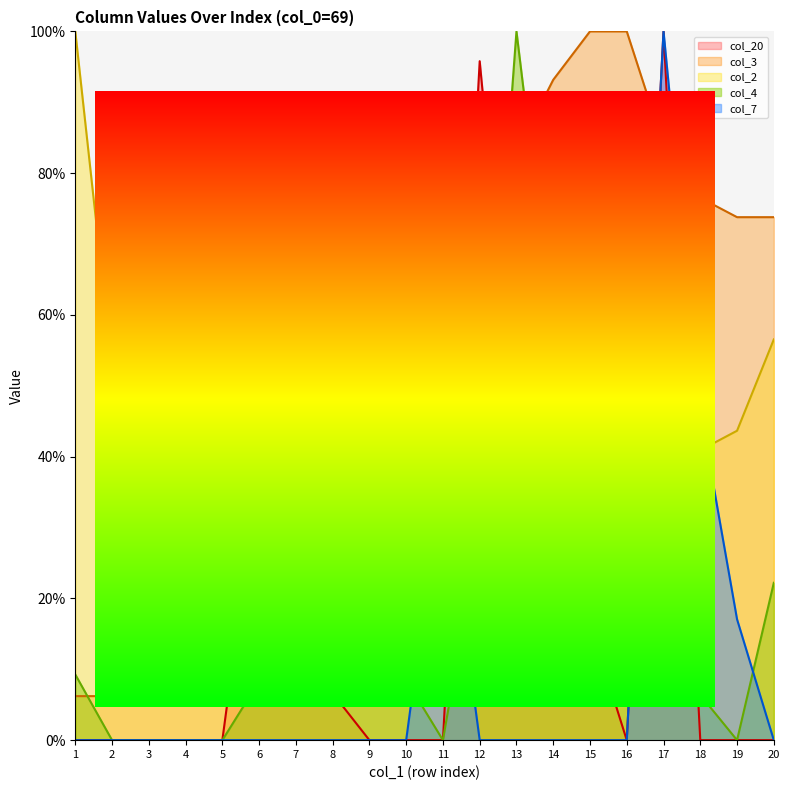

At which category does the chart reach its peak across all series?

1